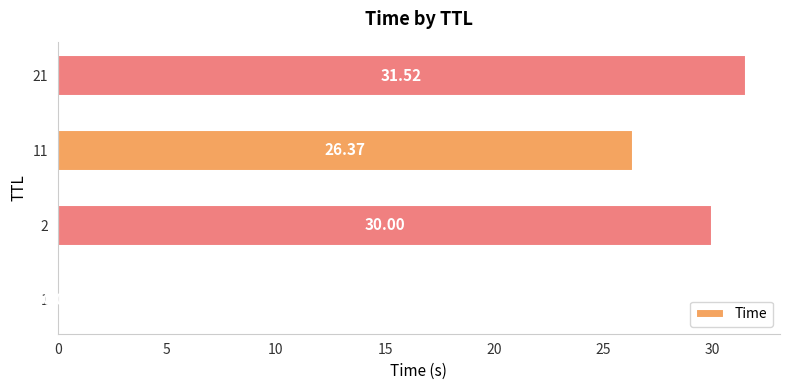

What is the ratio of the value at 2 to the value at 21?

1.0